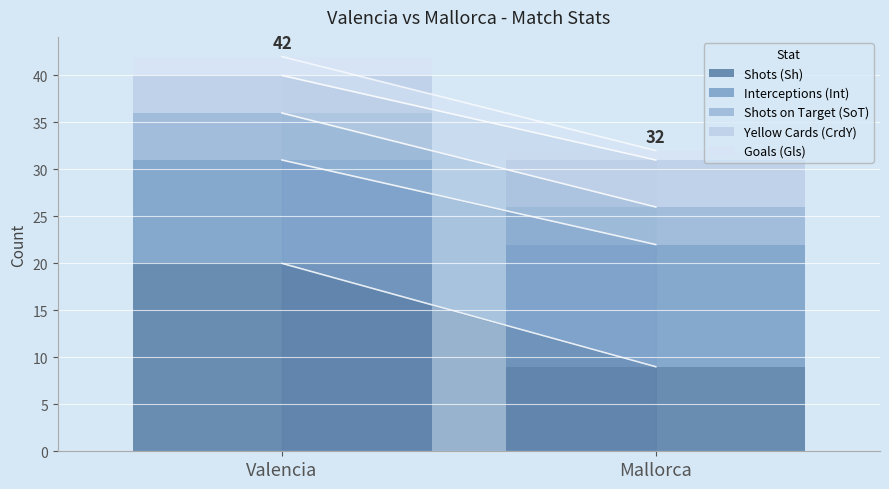

Read the Shots (Sh) value at Valencia, to the nearest 5.

20